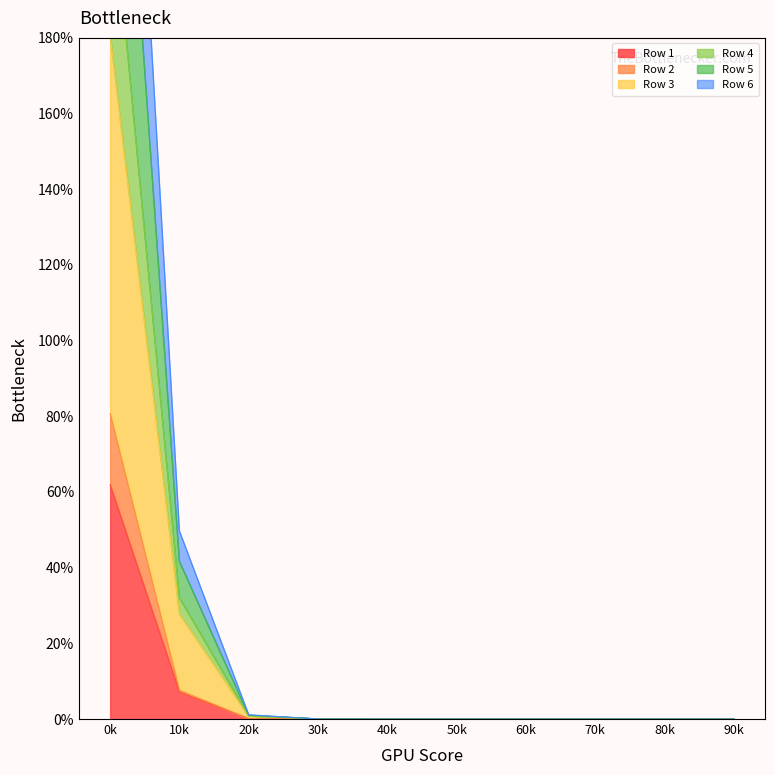

Is it true that Row 6 equals 0.0 at 30k?

True